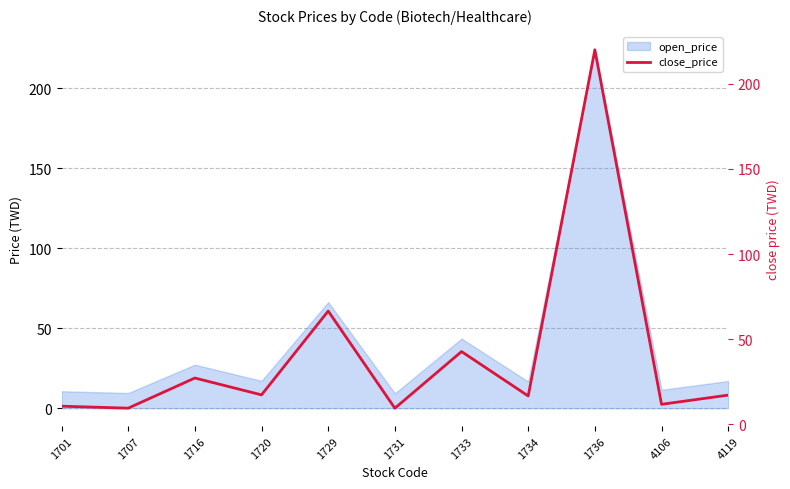

Reading left to right, list all the values displayed in this chart.

1701=10.6	1707=9.4	1716=27.1	1720=17.2	1729=66.5	1731=9.4	1733=42.7	1734=16.6	1736=220.0	4106=11.7	4119=17.1